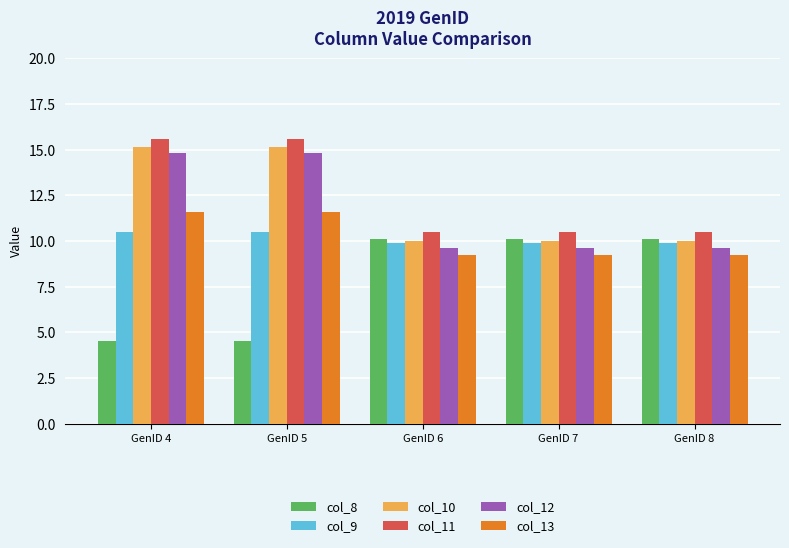

What is the value of the col_12 bar at the 4th from the left?

9.6